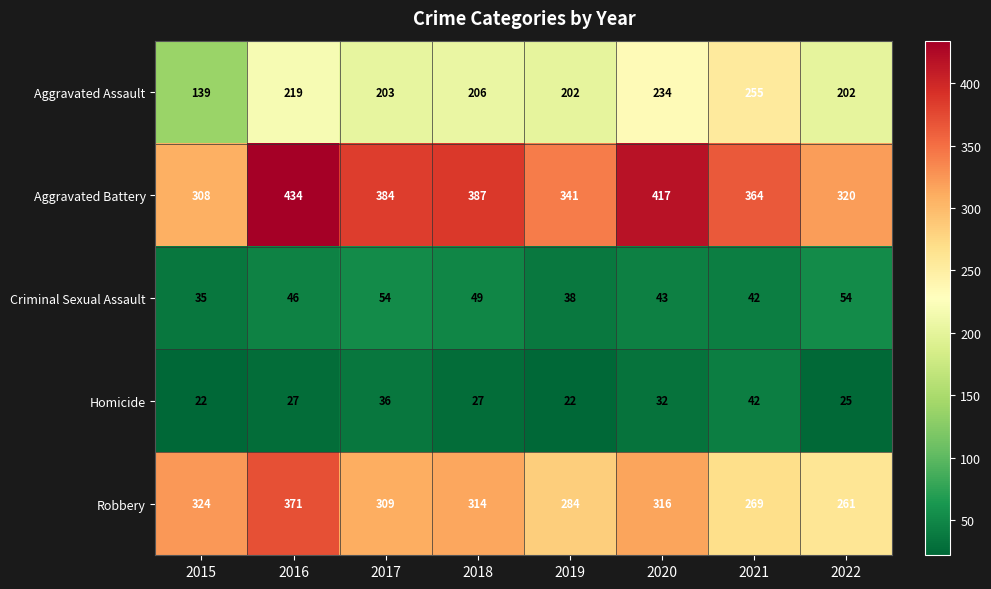

The Robbery series shows 314 at 2018. True or false?

True